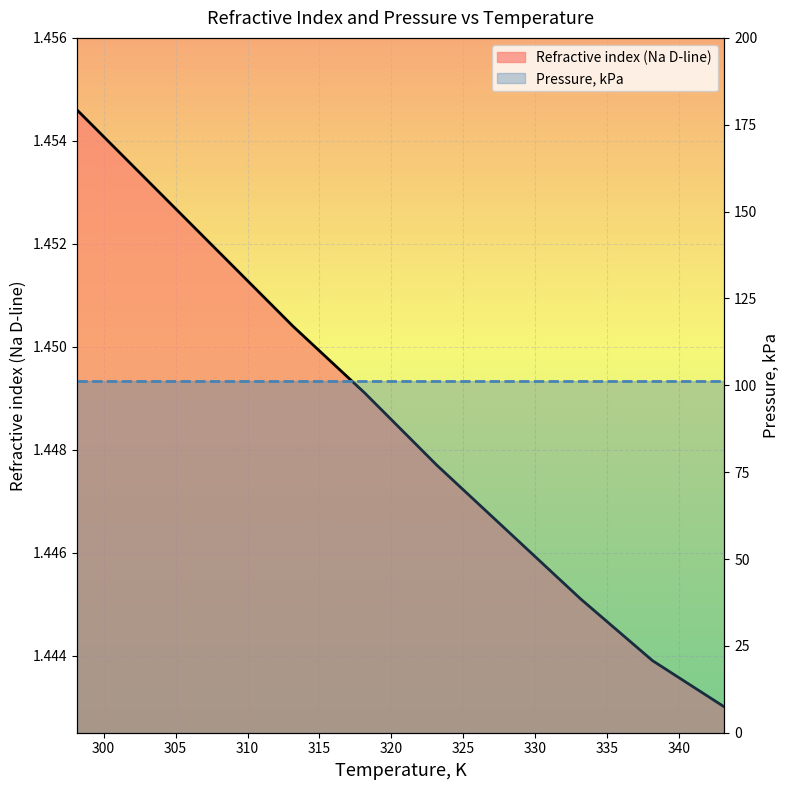

Count the number of categories in the chart.

10